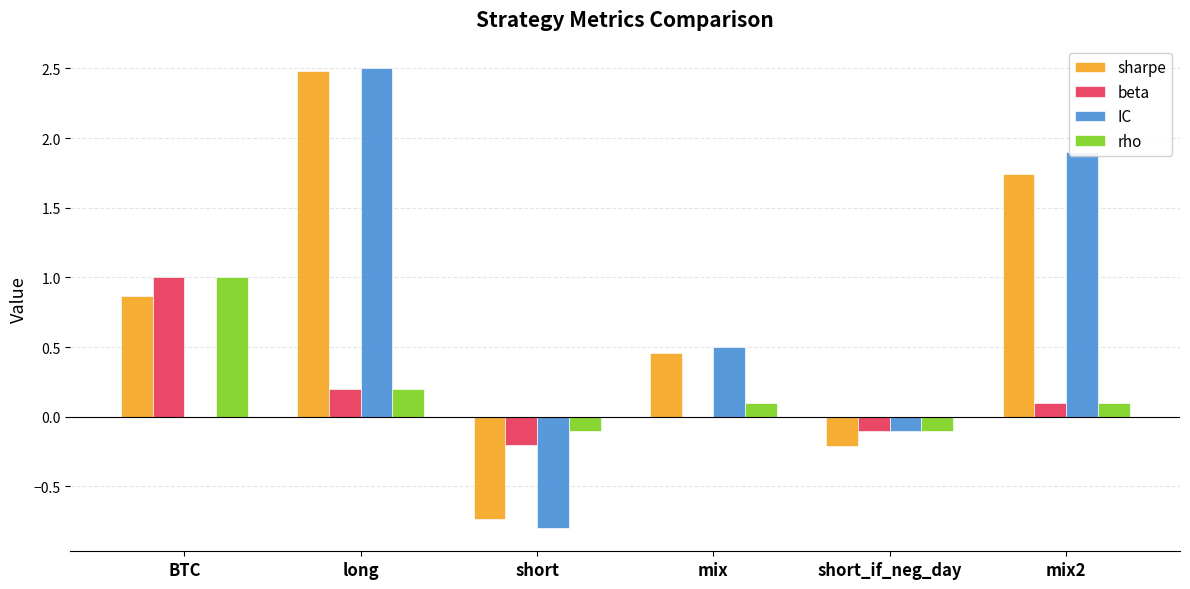

Which series has the largest total across all categories?

sharpe